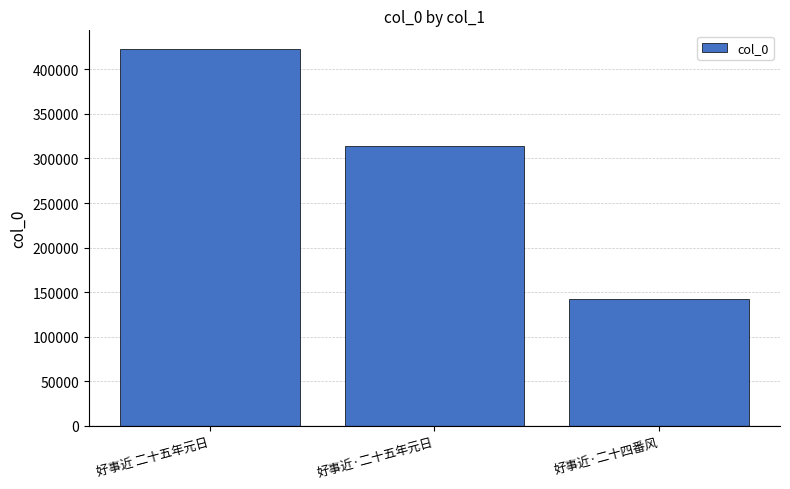

What is the sum of the values at 好事近·二十五年元日 and 好事近·二十四番风?

456269